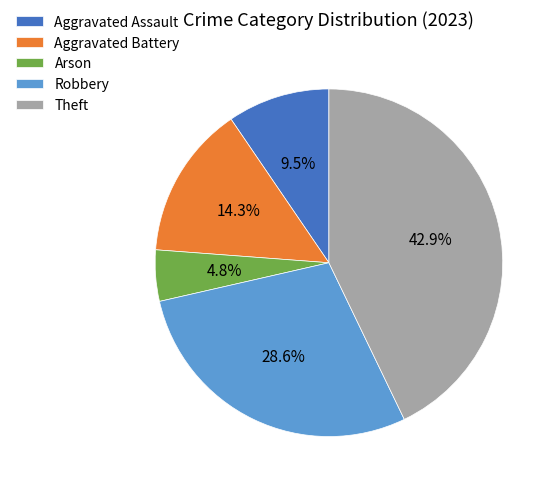

Is Robbery the majority of the pie?

No